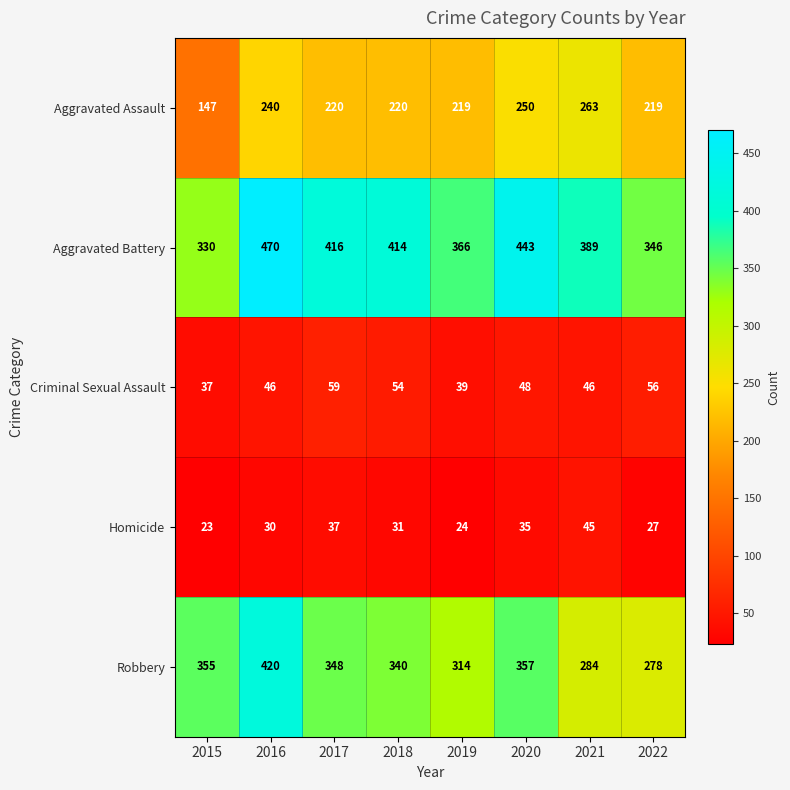

Rank the series by their maximum value, from highest to lowest.

Aggravated Battery, Robbery, Aggravated Assault, Criminal Sexual Assault, Homicide